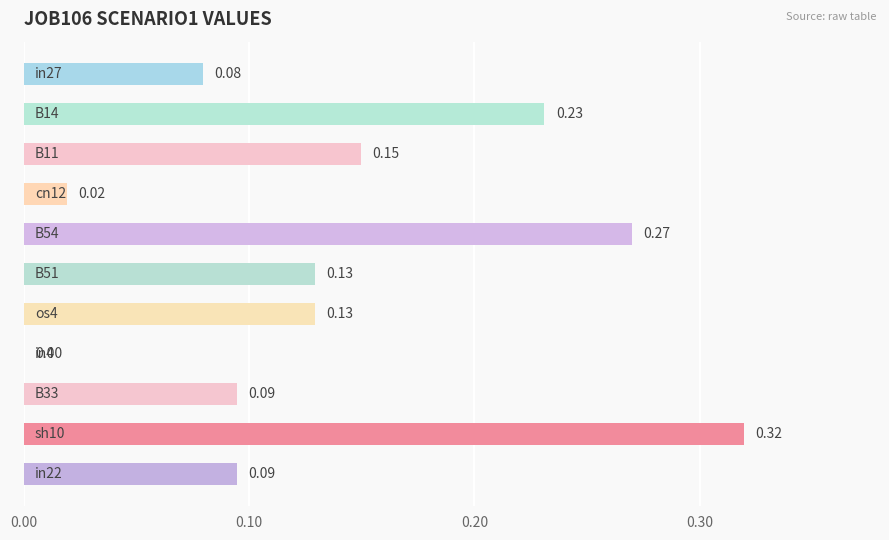

What is the sum of all values?

1.5